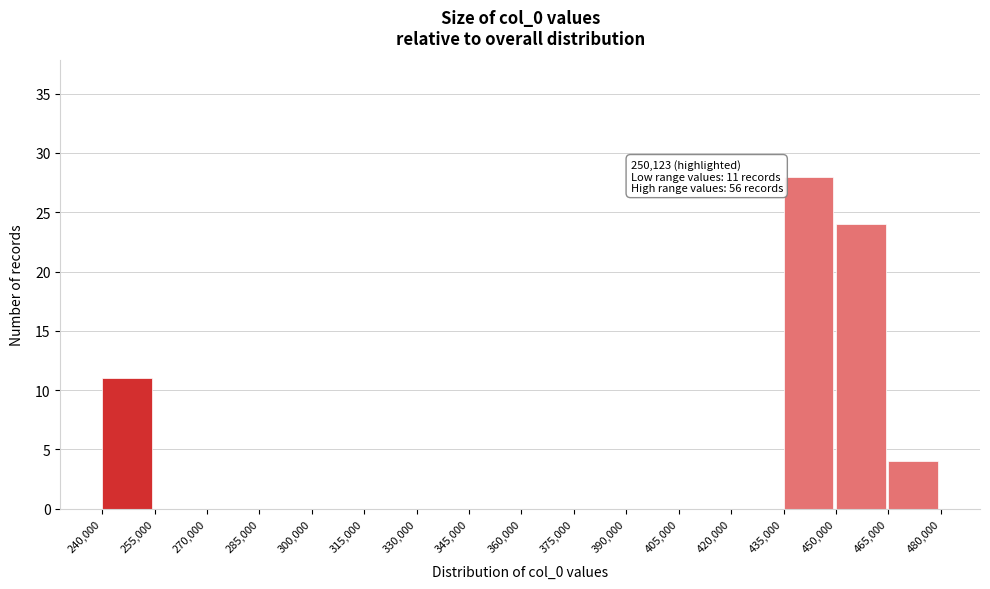

Over which range of the x-axis is the bar tallest?

435,000 to 450,000